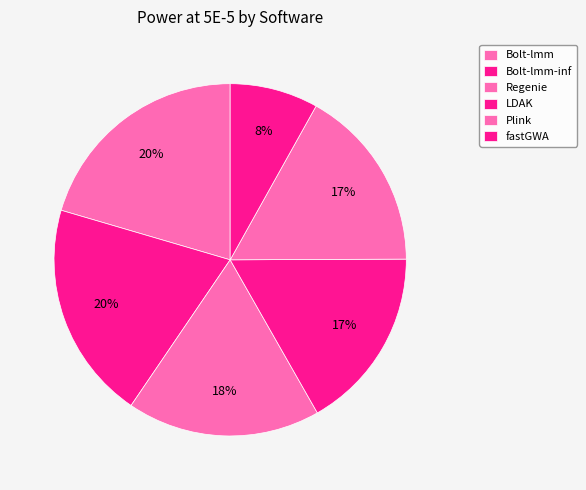

Count the number of slices in the pie.

6